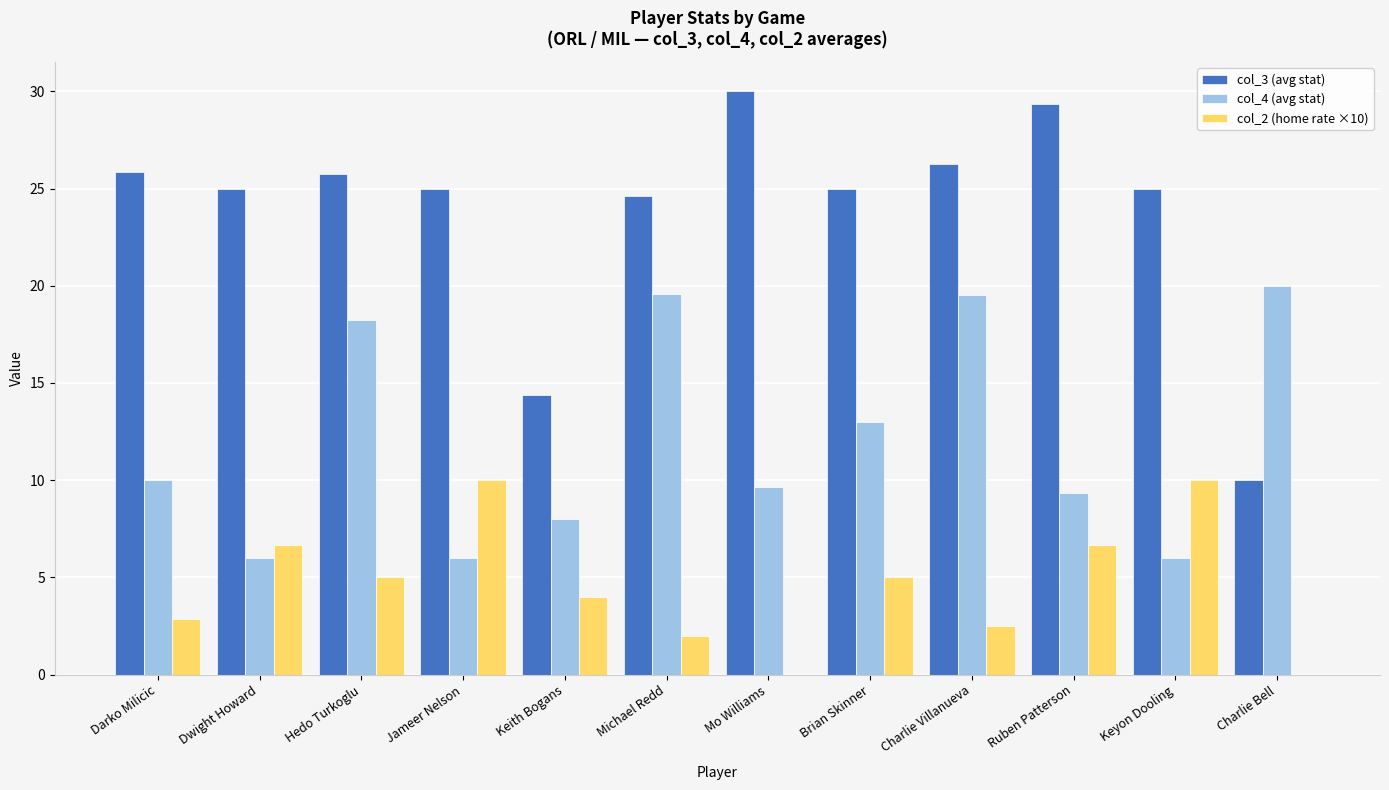

At which label is col_4 (avg stat) closest to 13?

Brian Skinner